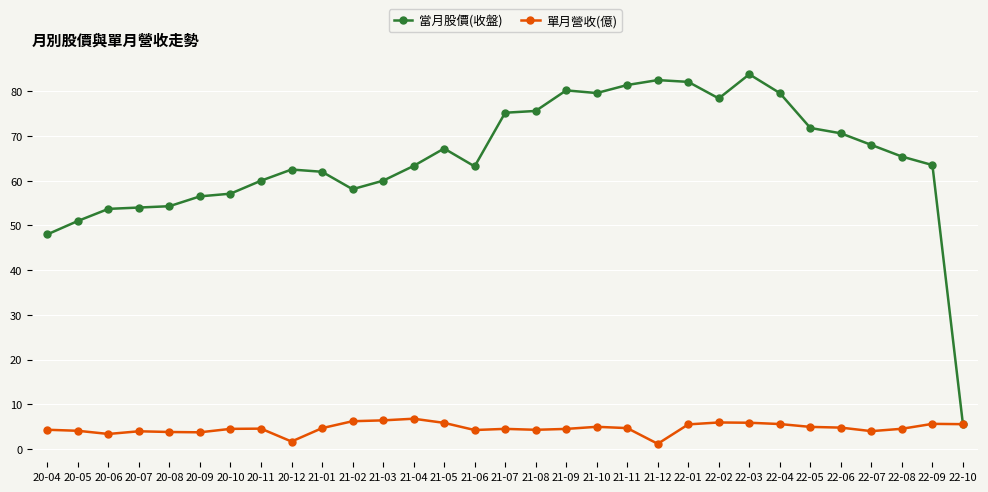

Is this an area chart (filled region under the line)?

No